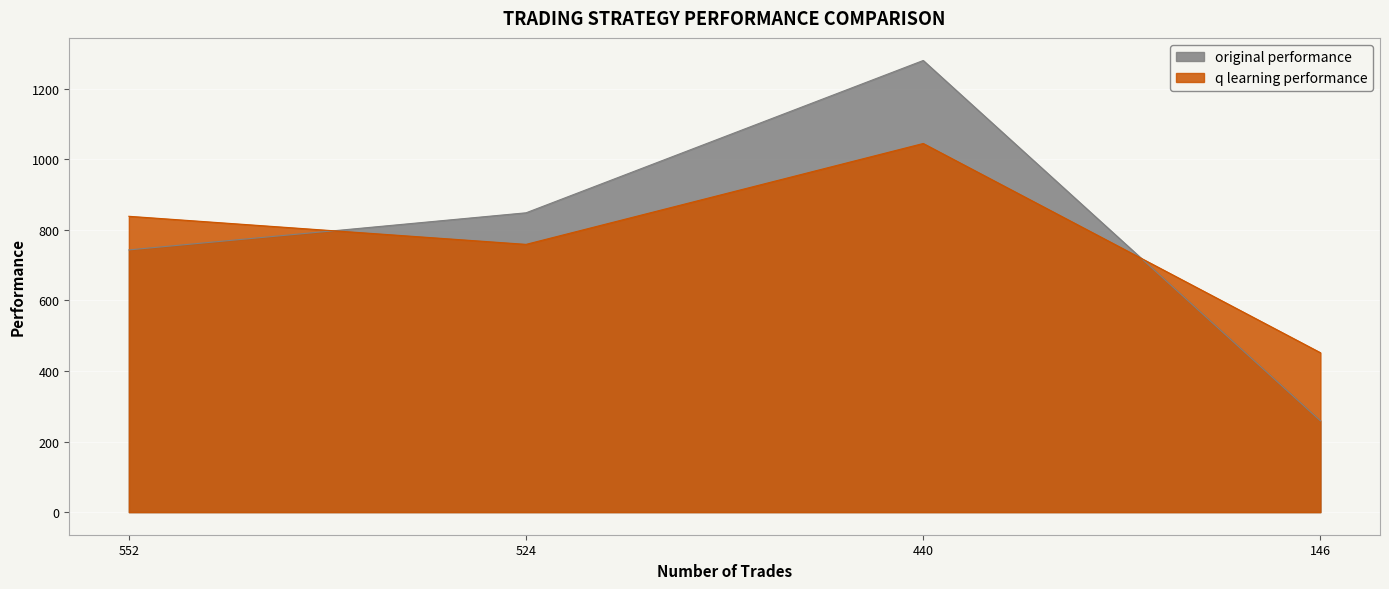

List the labels in order of q learning performance value, largest first.

440, 552, 524, 146